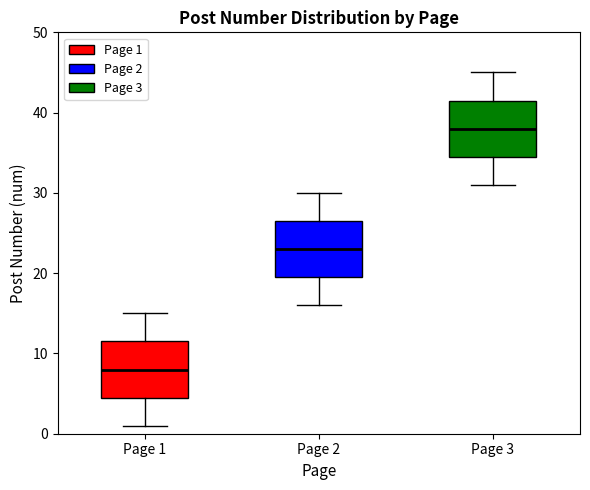

Reading left to right, read every box against the y-axis: the position of its median line, the range the box covers, and the ends of its whiskers. The values are not printed on the chart, so give them approximately, as read against the axis.

Page 1: median 8, box 5 to 12, whiskers 1 to 15
Page 2: median 23, box 20 to 27, whiskers 16 to 30
Page 3: median 38, box 35 to 42, whiskers 31 to 45